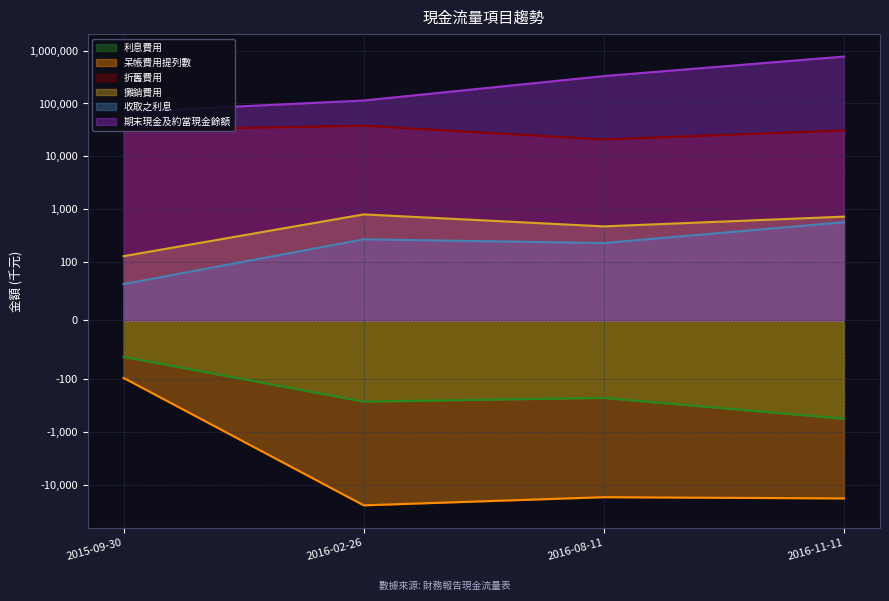

At which category does 收取之利息 reach its first local valley?

2016-08-11